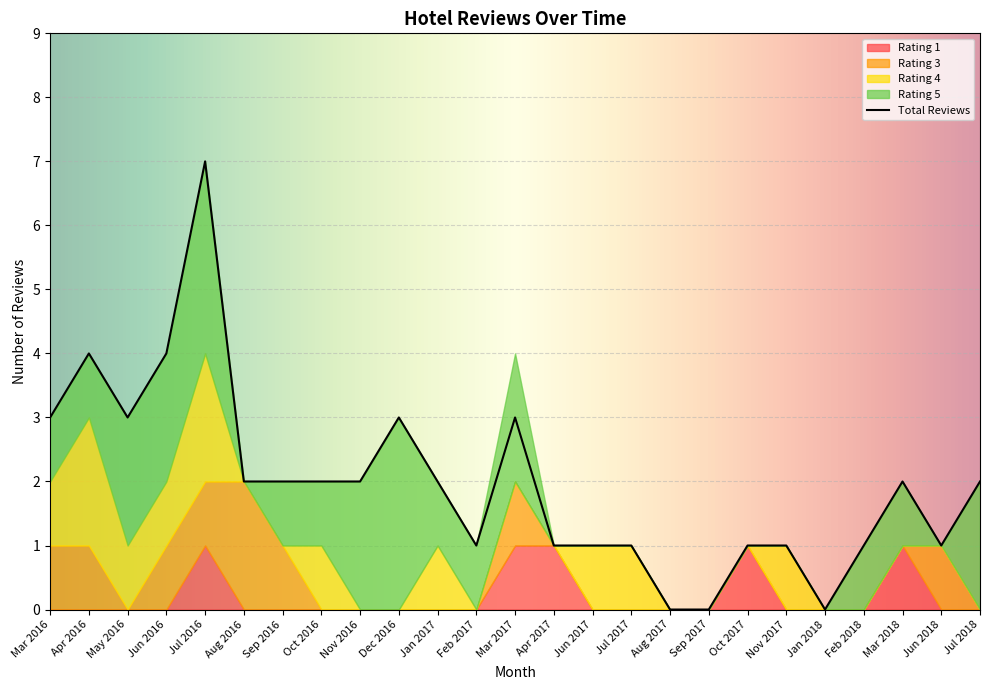

True or false: Total Reviews has a value of 7 at Jun 2016.

False